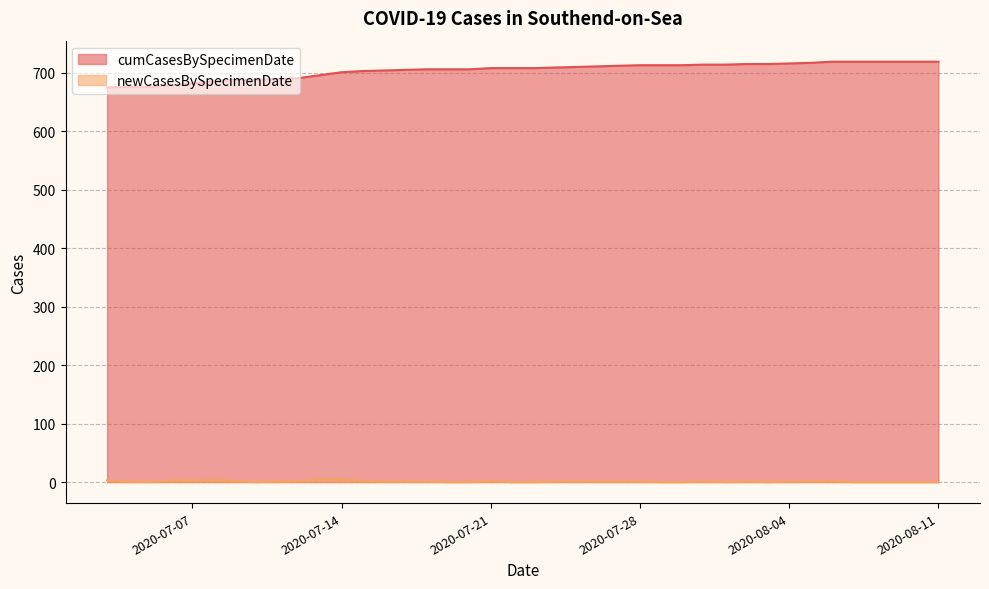

True or false: newCasesBySpecimenDate and cumCasesBySpecimenDate cross at least once.

False